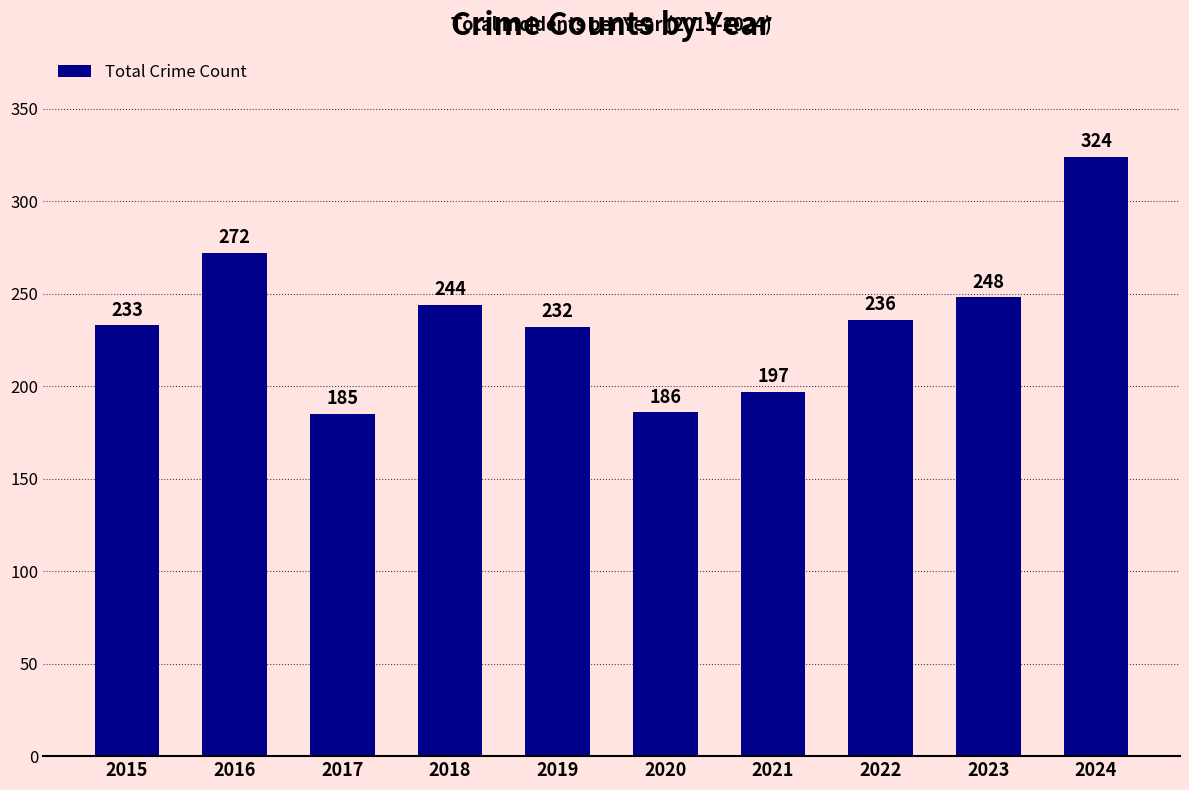

Where does the data first go above 236?

2016